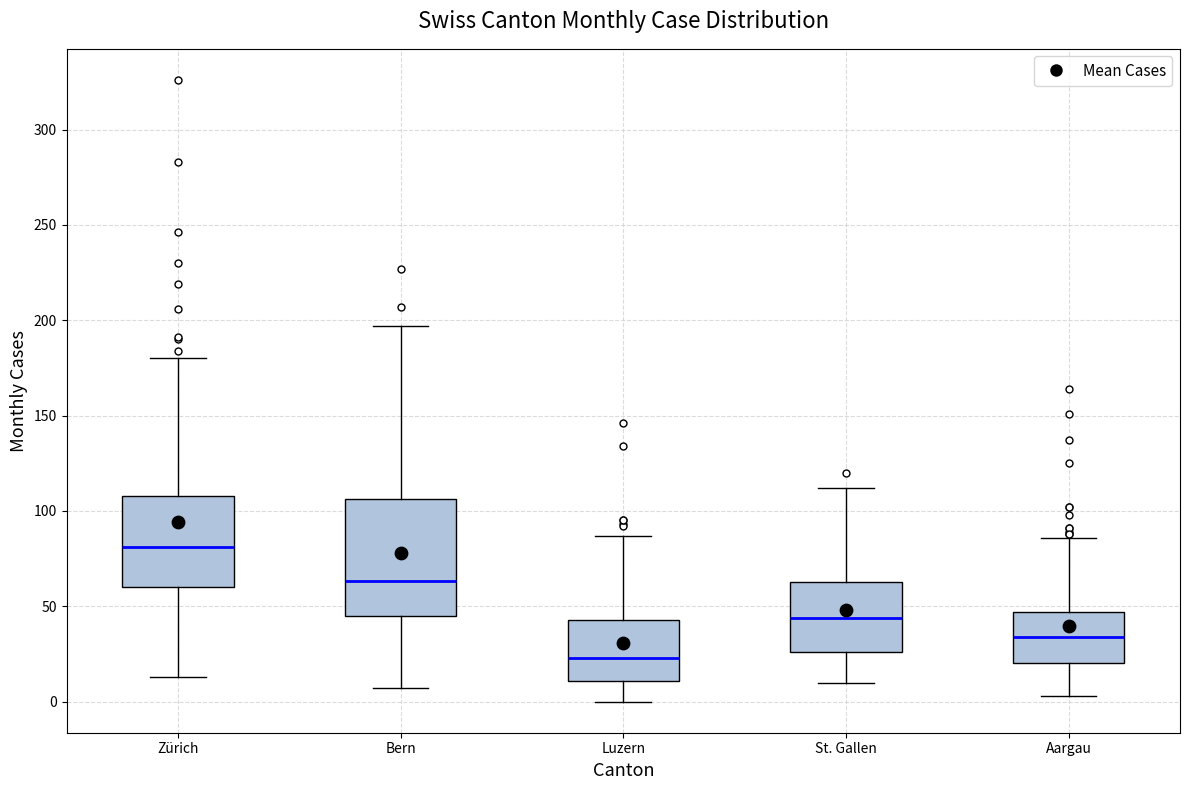

Which box's median line is the lowest?

Luzern